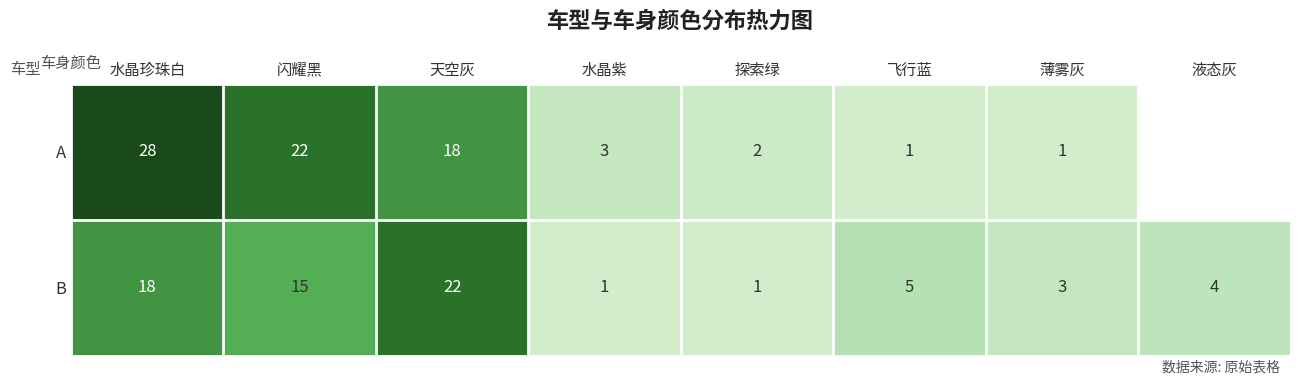

The B series shows 6.0 at 液态灰. True or false?

False